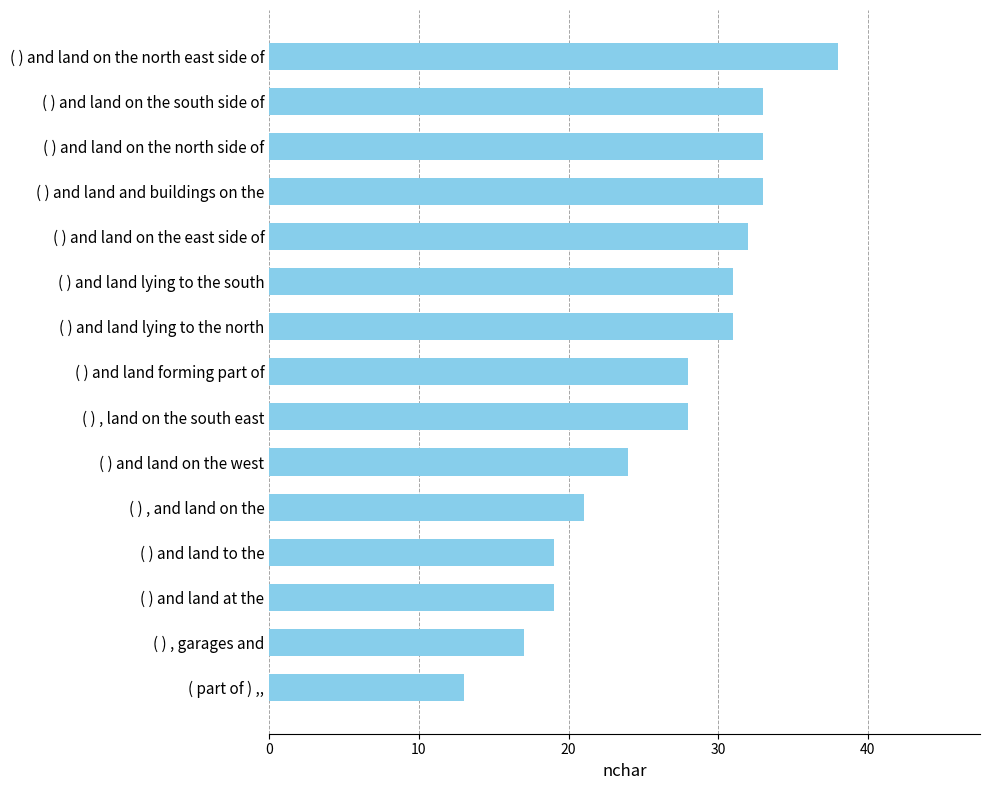

What is the maximum value shown in the chart?

38